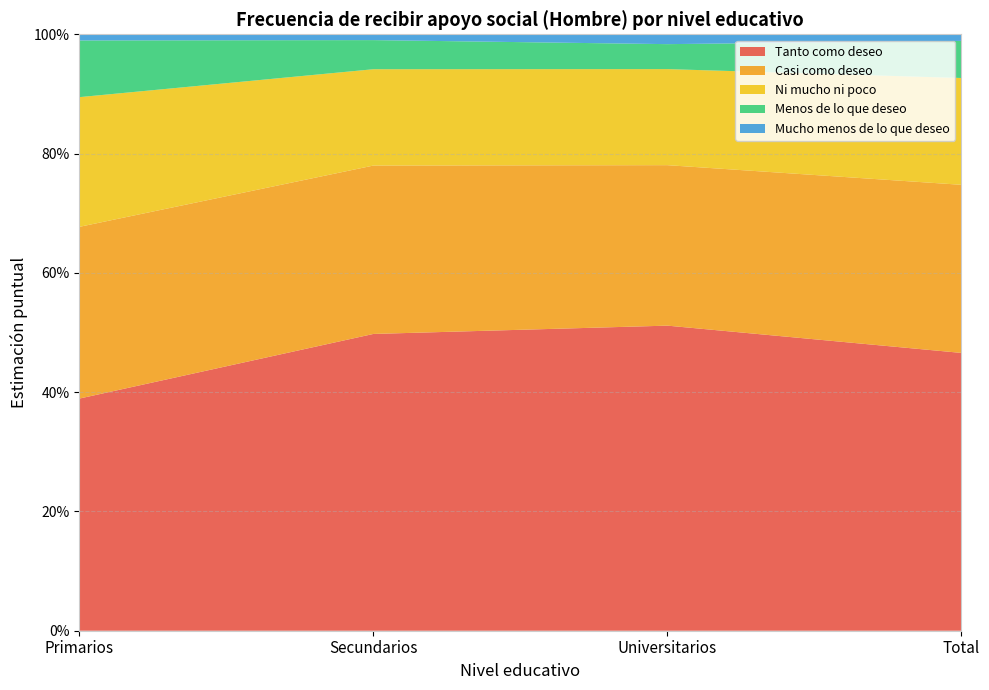

Reading left to right, extract all data points from this chart.

Tanto como deseo: 0.4	0.5	0.5	0.5
Casi como deseo: 0.3	0.3	0.3	0.3
Ni mucho ni poco: 0.2	0.2	0.2	0.2
Menos de lo que deseo: 0.1	0.0	0.0	0.1
Mucho menos de lo que deseo: 0.0	0.0	0.0	0.0